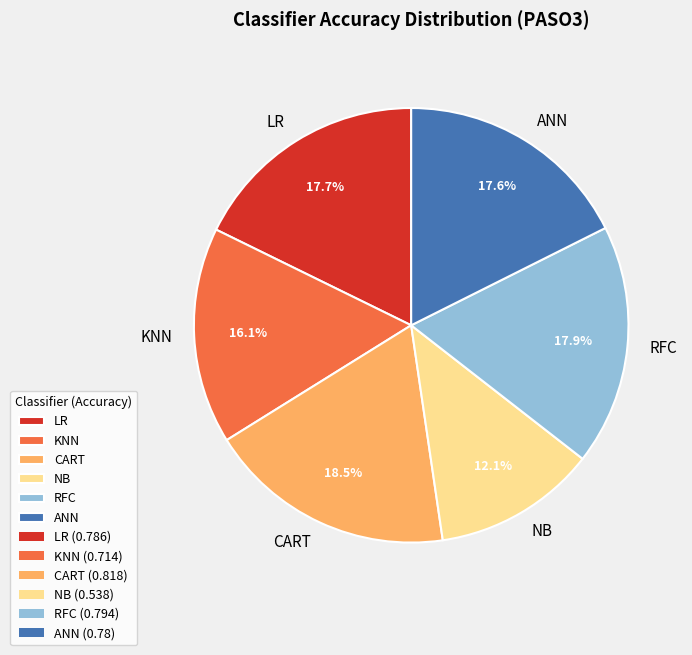

To the nearest percent, what is the average slice percentage?

17%